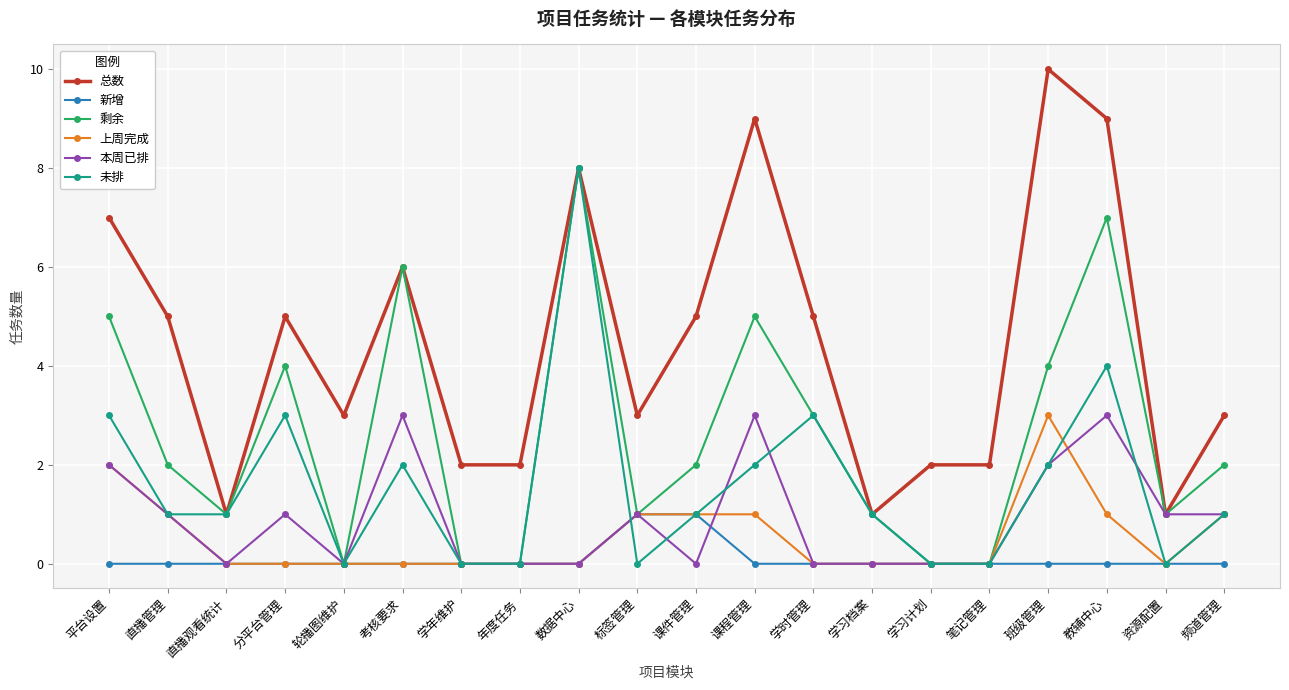

The 上周完成 series shows 0 at 笔记管理. True or false?

True